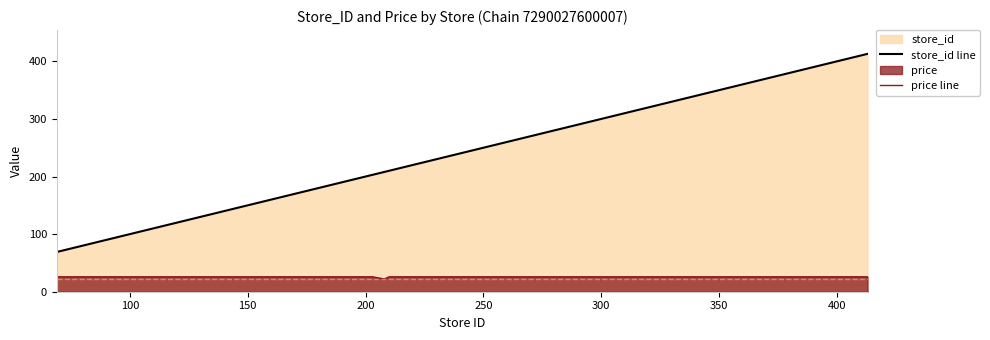

What is the minimum value for price line?

22.1